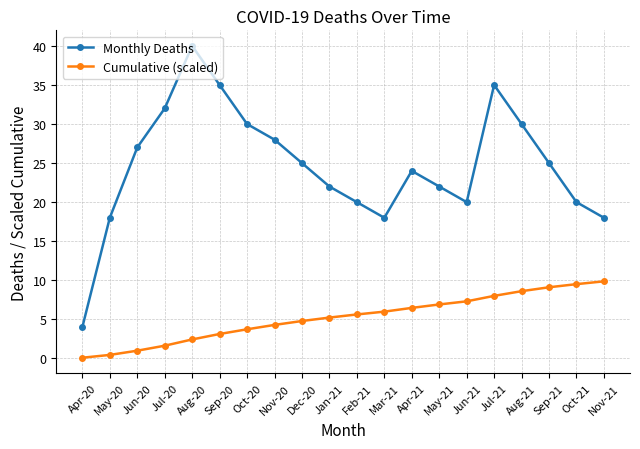

What is the sum of the Monthly Deaths values at Apr-21 and Sep-20?

59.0